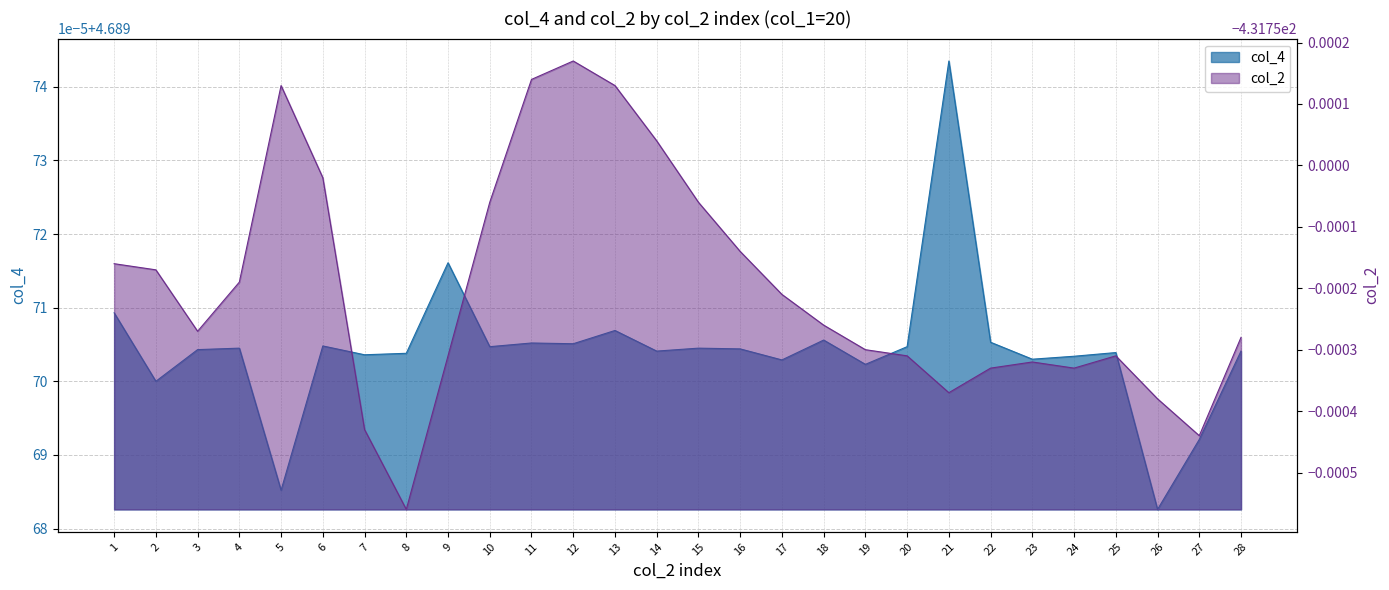

What is the total value across all series at 8?

-427.1